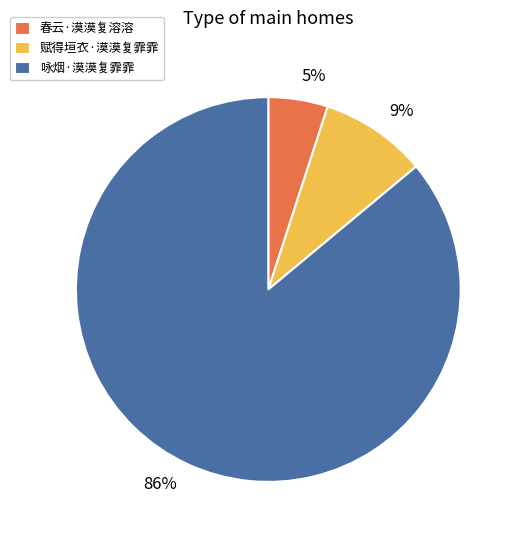

To the nearest percent, what is the difference between the largest and smallest slice percentages?

81%